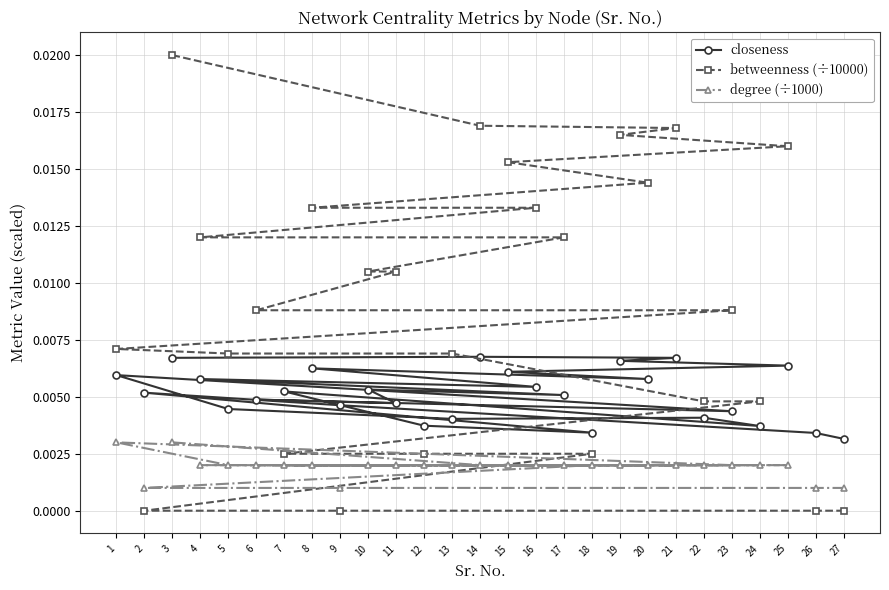

List the series in order of their overall mean, highest first.

betweenness (÷10000), closeness, degree (÷1000)